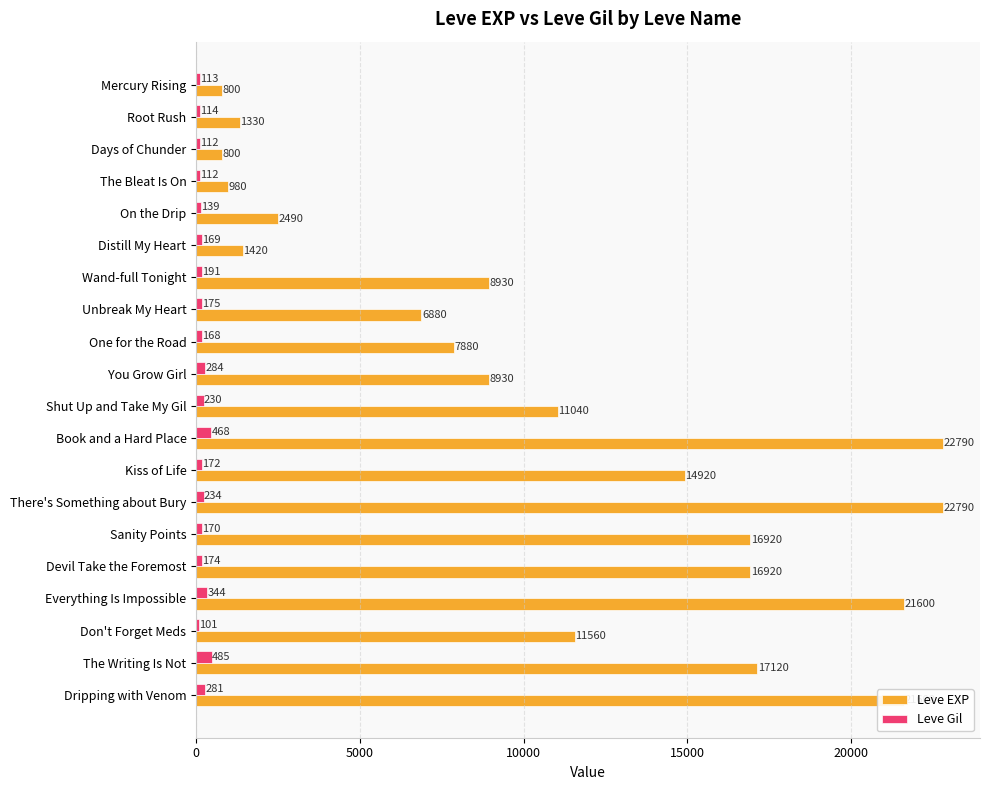

Between Mercury Rising and The Bleat Is On, which series saw the biggest shift?

Leve EXP